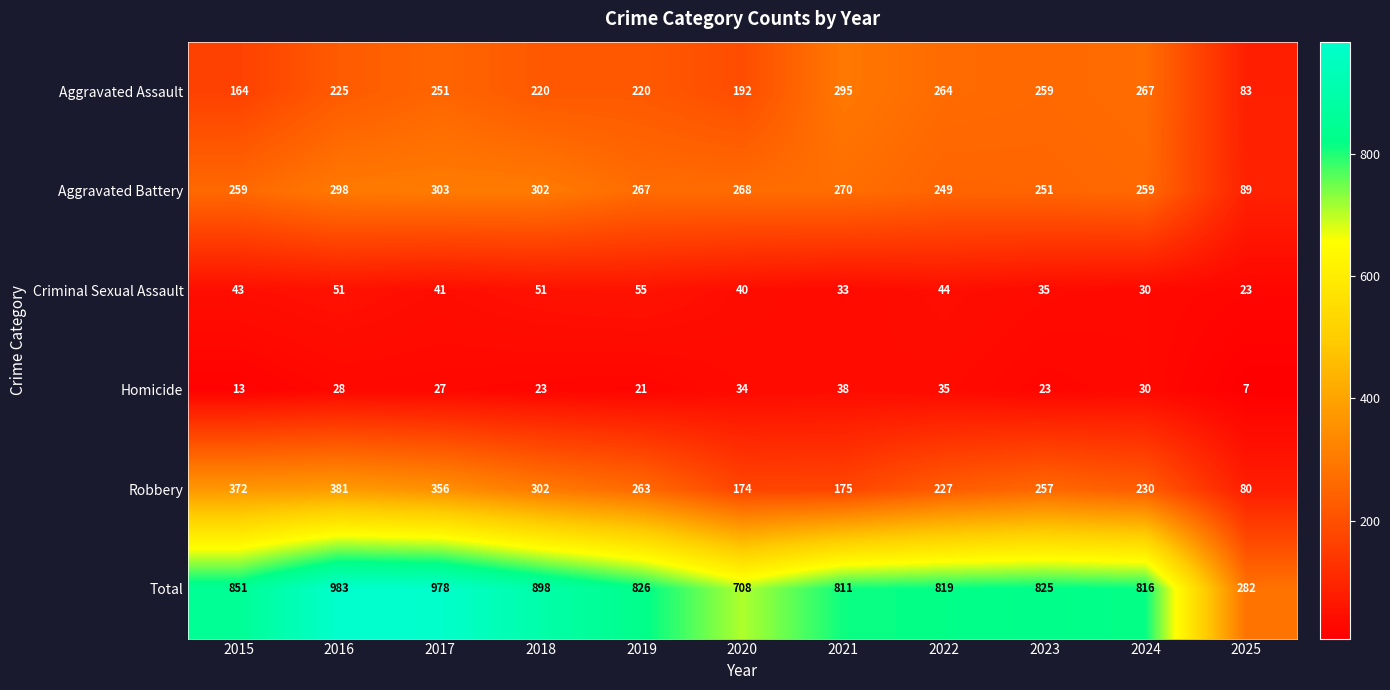

At which category is the sum across all series the highest?

2016